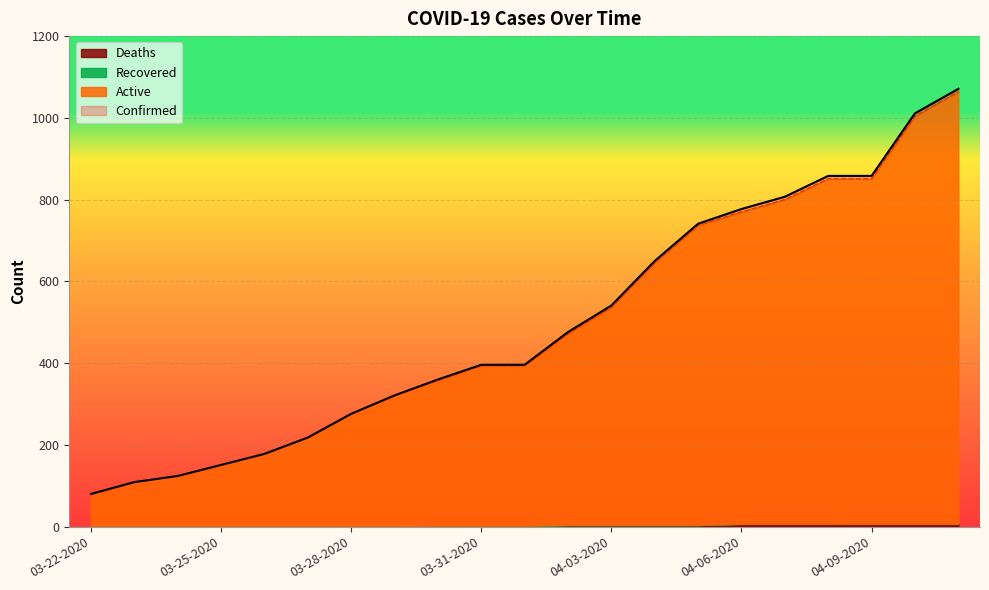

What position from the right is 03-29-2020?

14